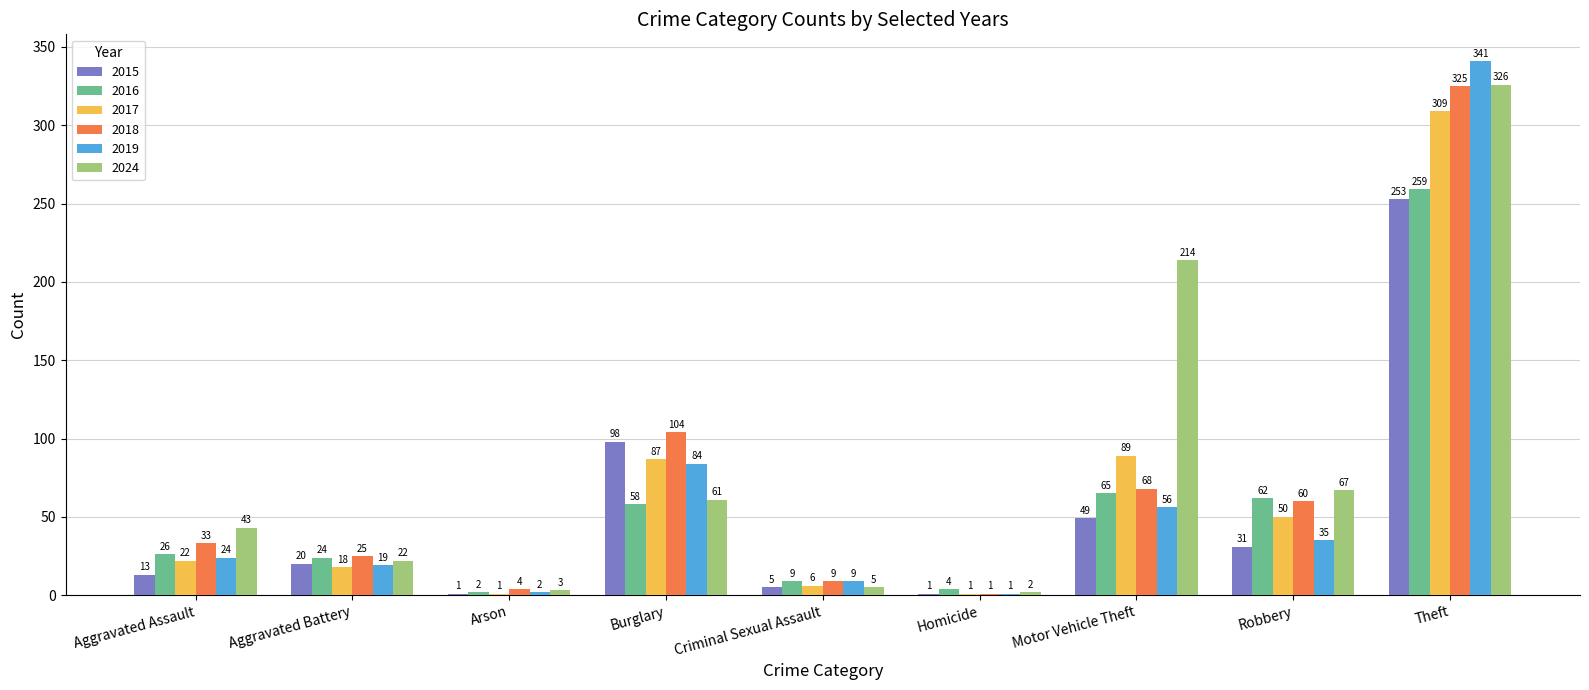

The value of 2015 at Aggravated Battery is 20. True or false?

True